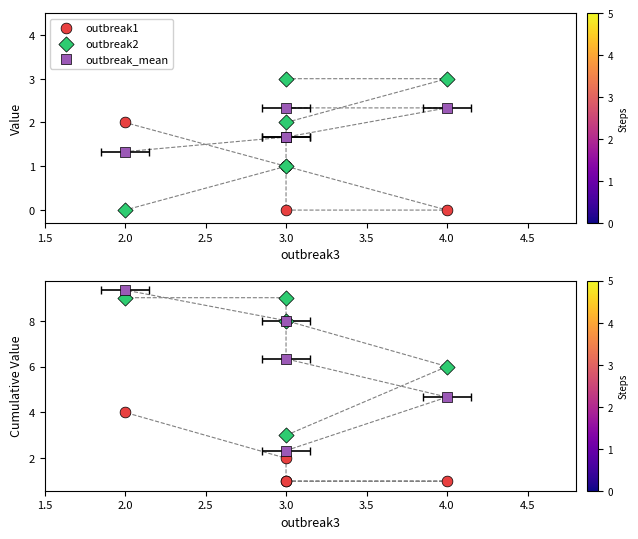

Which series reaches the maximum Y coordinate?

outbreak_mean